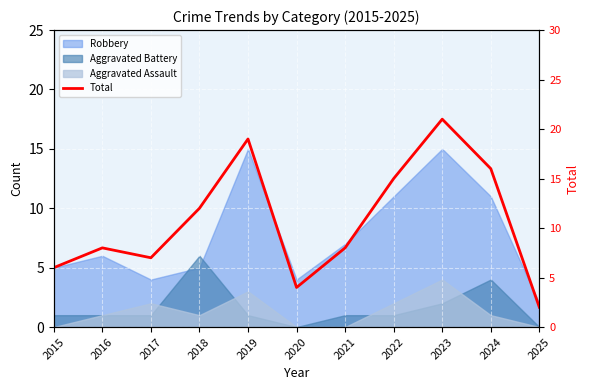

Rank the categories by value from lowest to highest.

2025, 2020, 2015, 2017, 2016, 2021, 2018, 2022, 2024, 2019, 2023